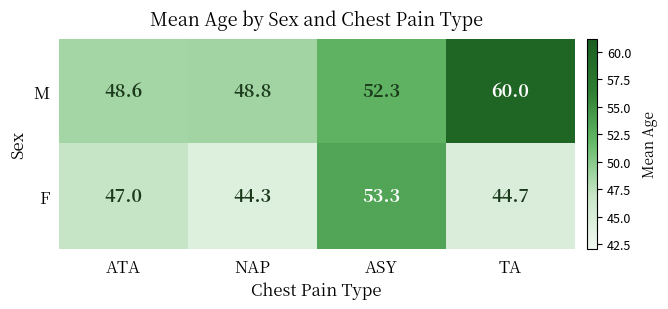

What is the average value of the F series?

47.3